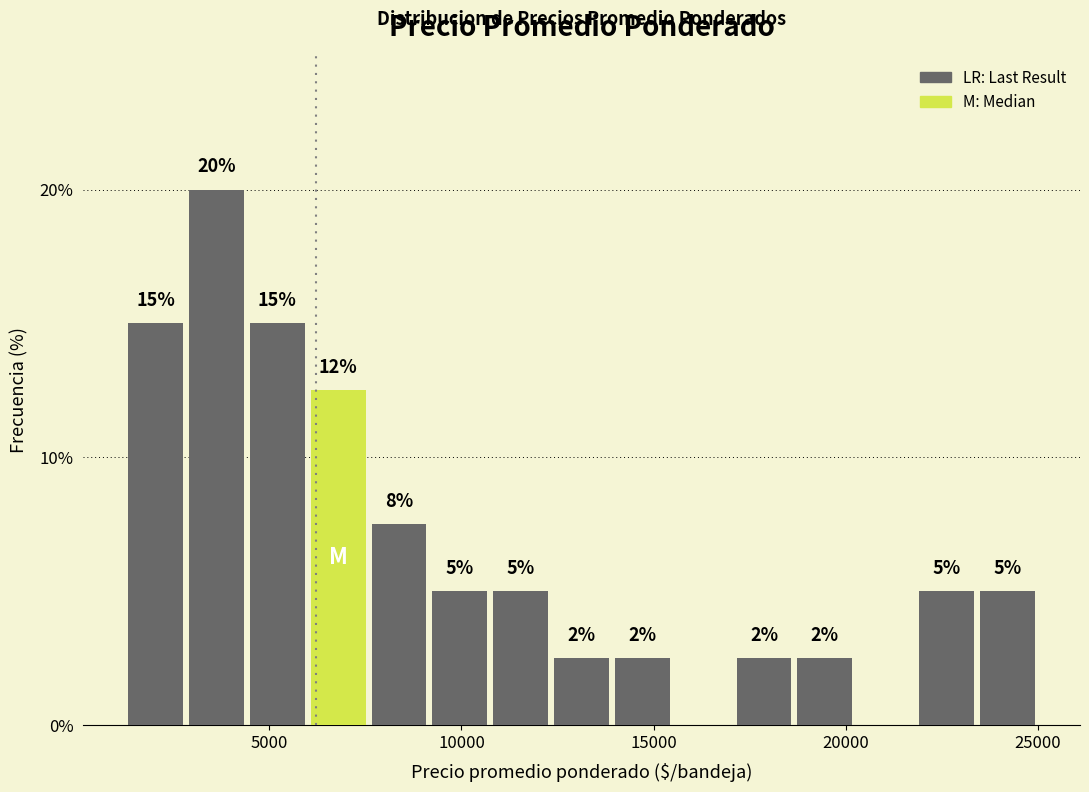

Read against the x-axis, roughly where is the centre of the tallest bar?

3500